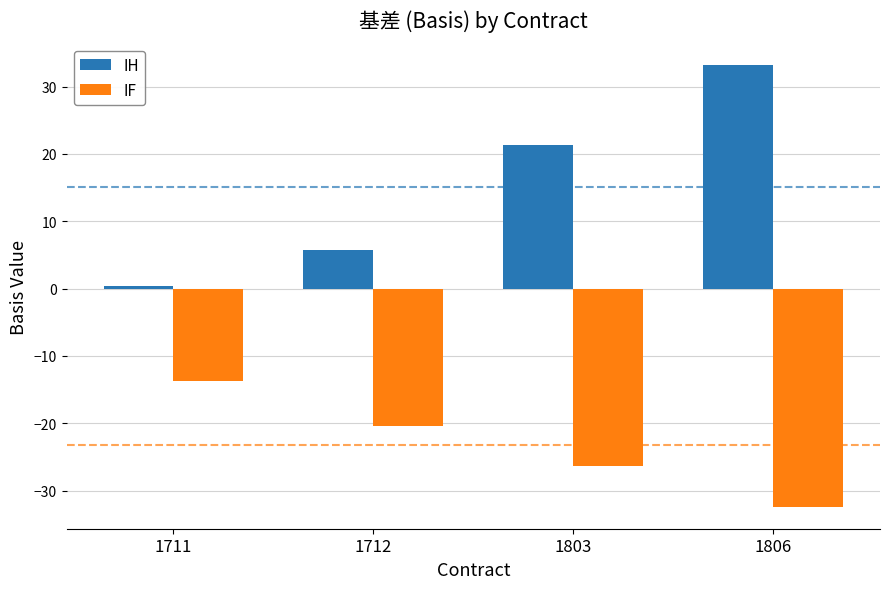

At 1711, list the series in order from largest to smallest.

IH, IF